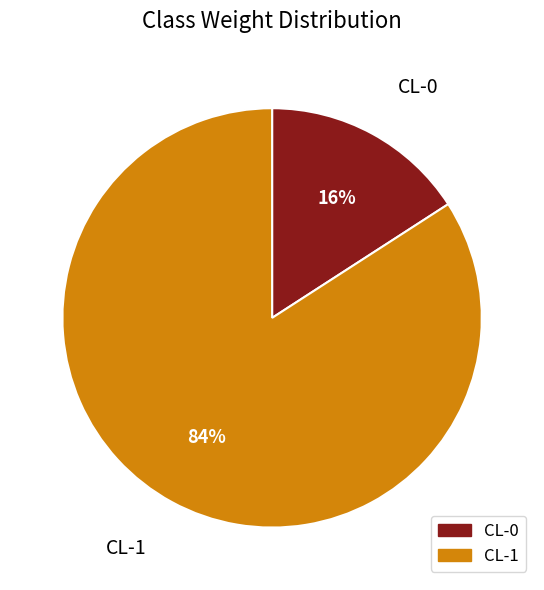

To the nearest percent, what portion does CL-0 represent?

16%